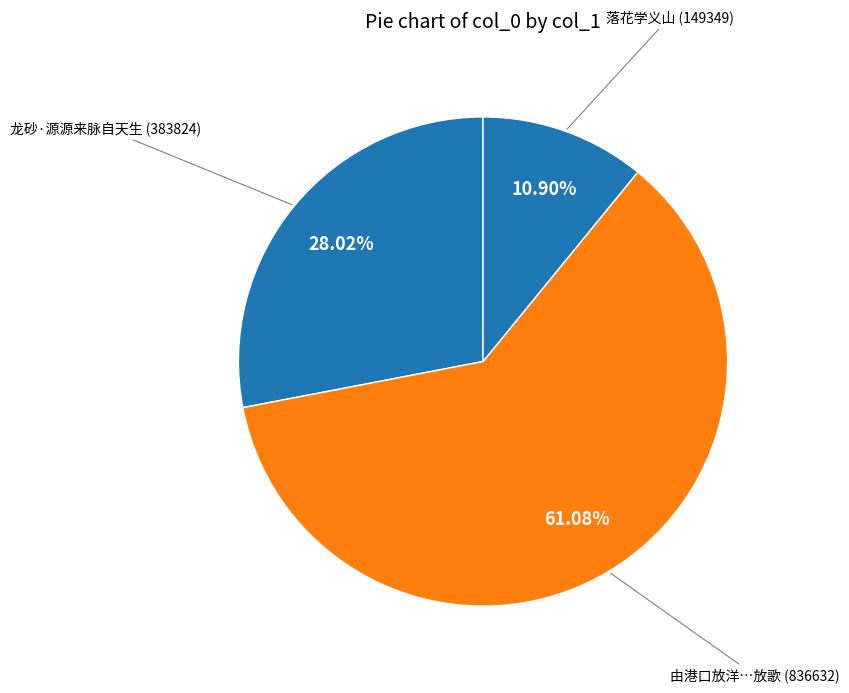

What is the ratio of the value at 落花学义山 (149349) to the value at 龙砂·源源来脉自天生 (383824)?

0.4